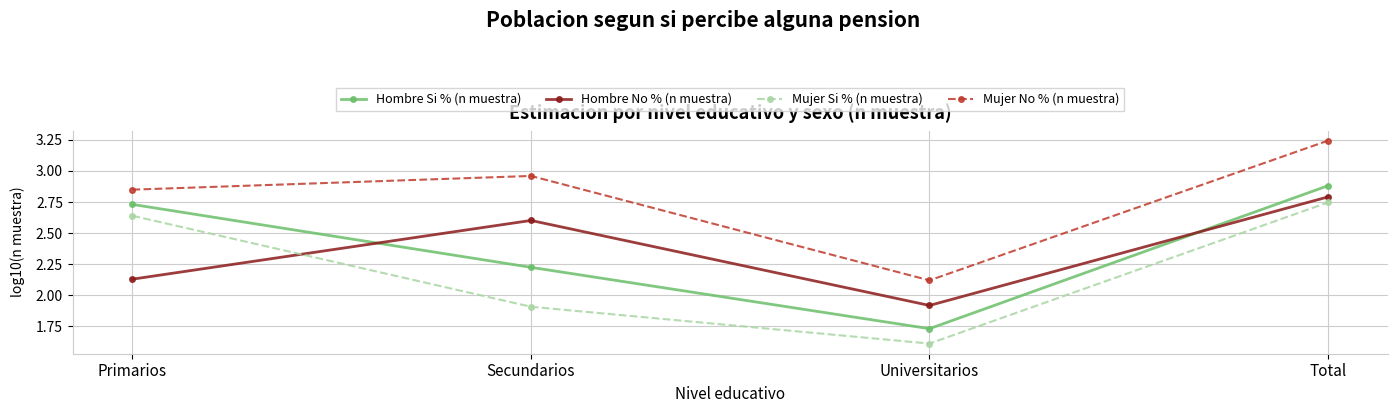

Where do Hombre No % (n muestra) and Hombre Si % (n muestra) first cross each other?

Primarios and Secundarios